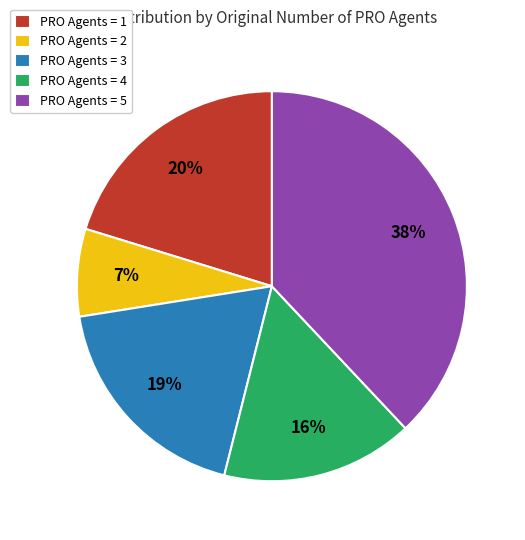

How many segments does this pie chart have?

5